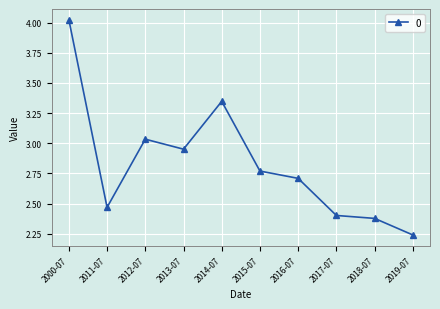

What is the sum of all values?

28.3